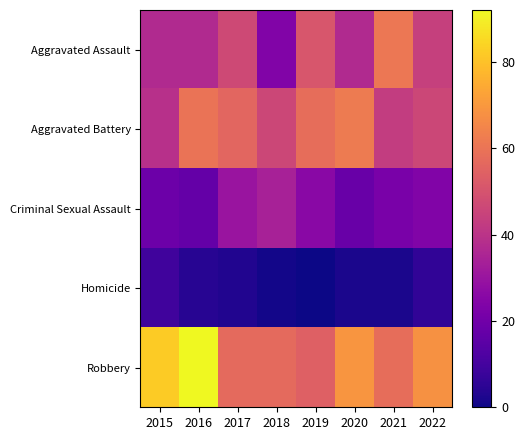

Rank the series at 2022 from lowest to highest value.

Homicide, Criminal Sexual Assault, Aggravated Assault, Aggravated Battery, Robbery